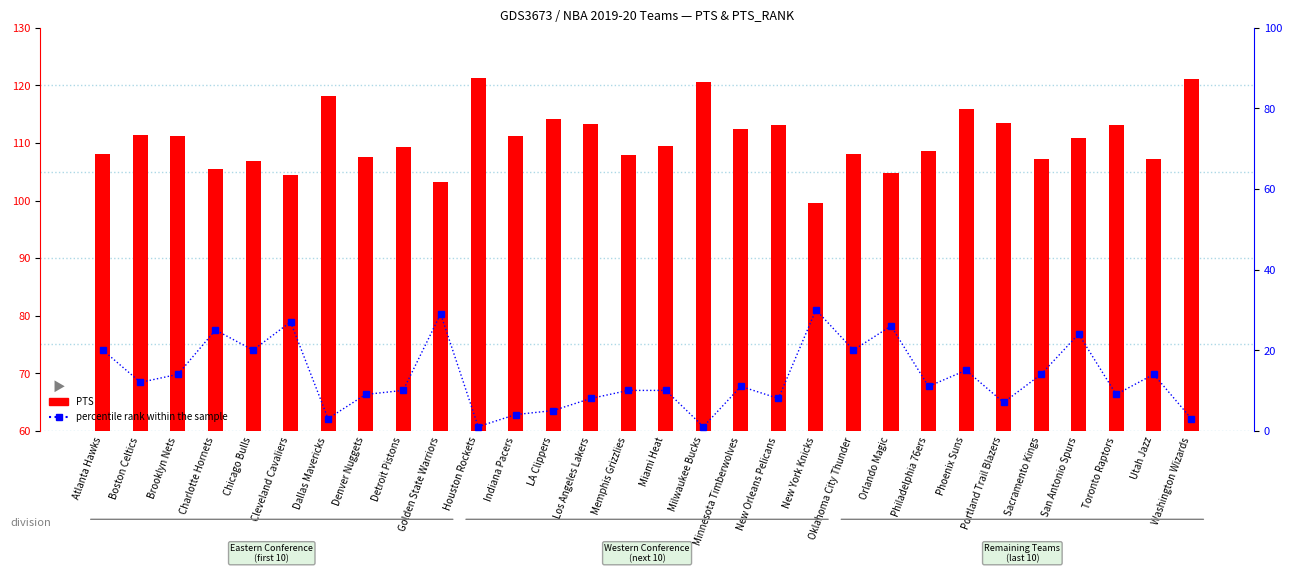

Between Indiana Pacers and Phoenix Suns, which series saw the biggest shift?

PTS rank